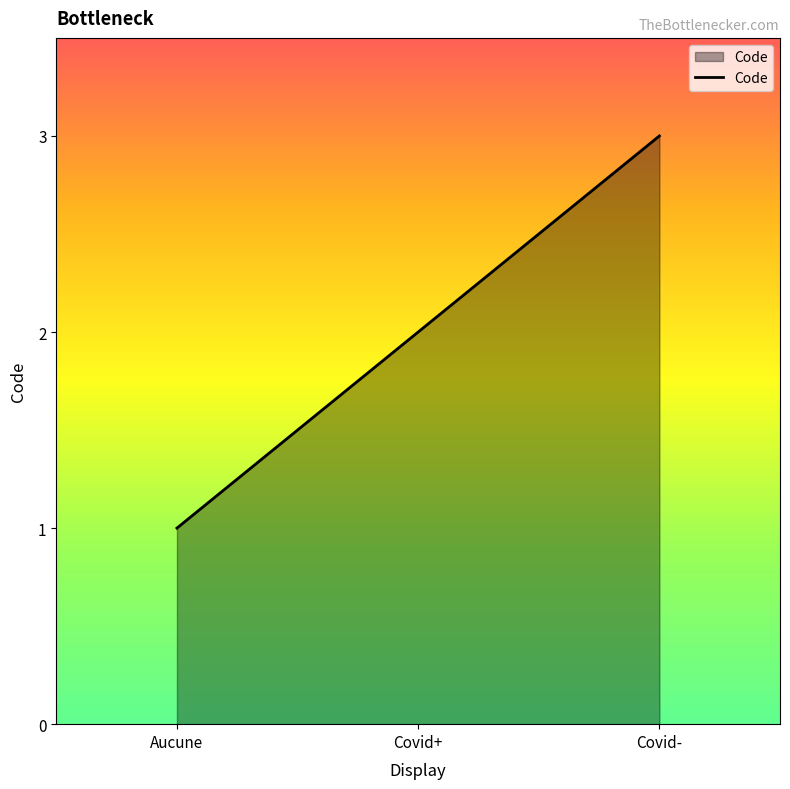

Is it true that the value at Covid- is 3?

True